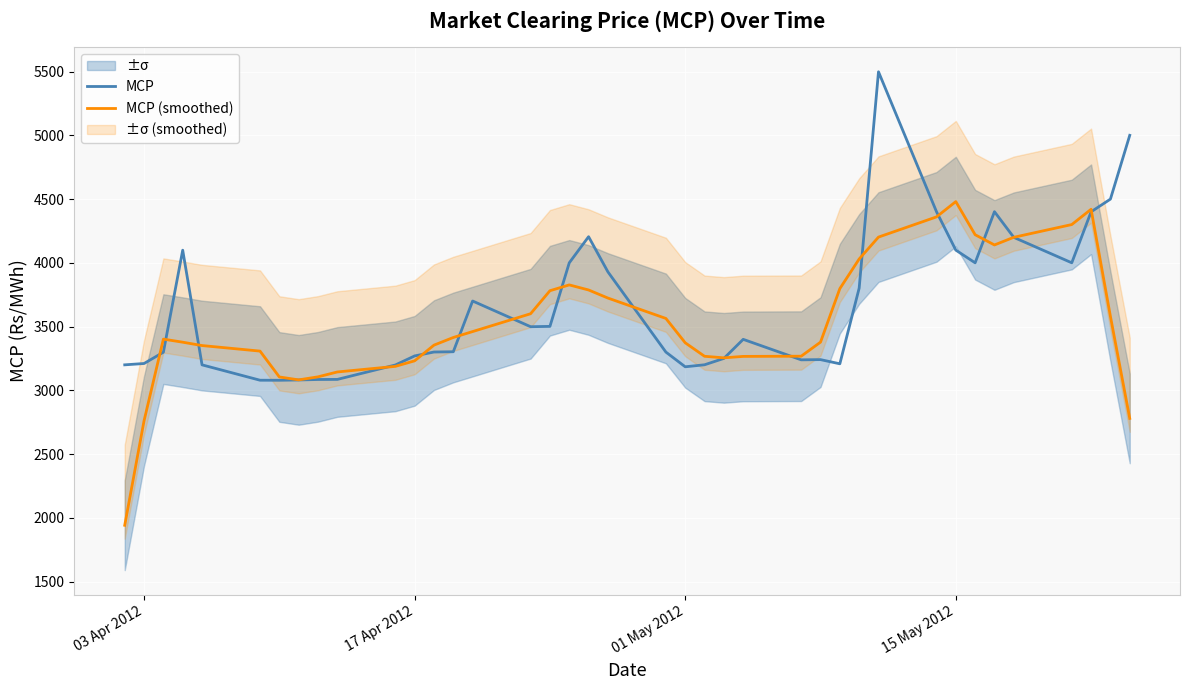

True or false: MCP (smoothed) has a value of 3231.8 at 17 Apr 2012.

True